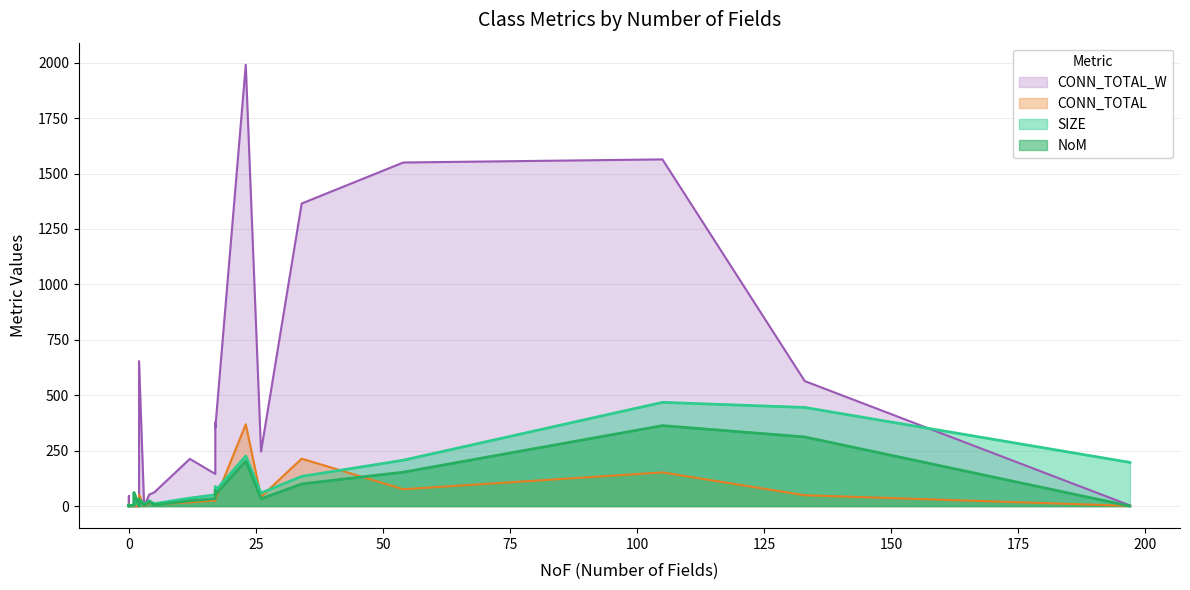

Where is CONN_TOTAL nearest to the value 184?

34